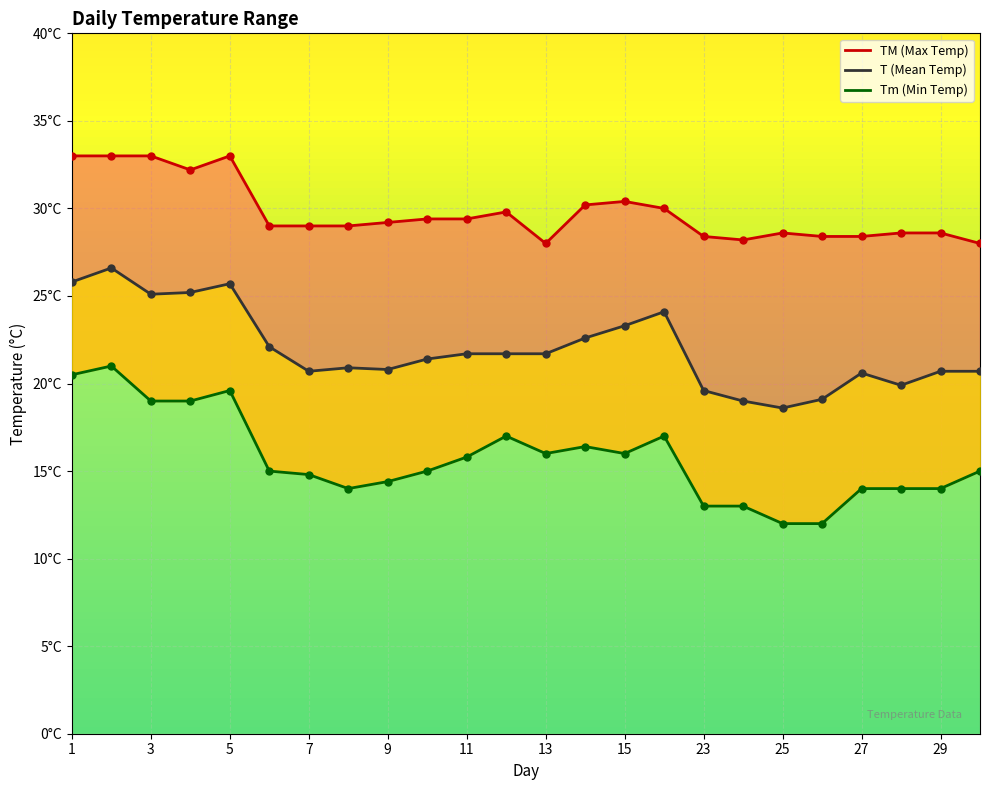

Reading left to right, what are all the values shown in this chart?

T: 1=25.8	2=26.6	3=25.1	4=25.2	5=25.7	6=22.1	7=20.7	8=20.9	9=20.8	10=21.4	11=21.7	12=21.7	13=21.7	14=22.6	15=23.3	16=24.1	23=19.6	24=19.0	25=18.6	26=19.1	27=20.6	28=19.9	29=20.7	30=20.7
TM: 1=33.0	2=33.0	3=33.0	4=32.2	5=33.0	6=29.0	7=29.0	8=29.0	9=29.2	10=29.4	11=29.4	12=29.8	13=28.0	14=30.2	15=30.4	16=30.0	23=28.4	24=28.2	25=28.6	26=28.4	27=28.4	28=28.6	29=28.6	30=28.0
Tm: 1=20.5	2=21.0	3=19.0	4=19.0	5=19.6	6=15.0	7=14.8	8=14.0	9=14.4	10=15.0	11=15.8	12=17.0	13=16.0	14=16.4	15=16.0	16=17.0	23=13.0	24=13.0	25=12.0	26=12.0	27=14.0	28=14.0	29=14.0	30=15.0